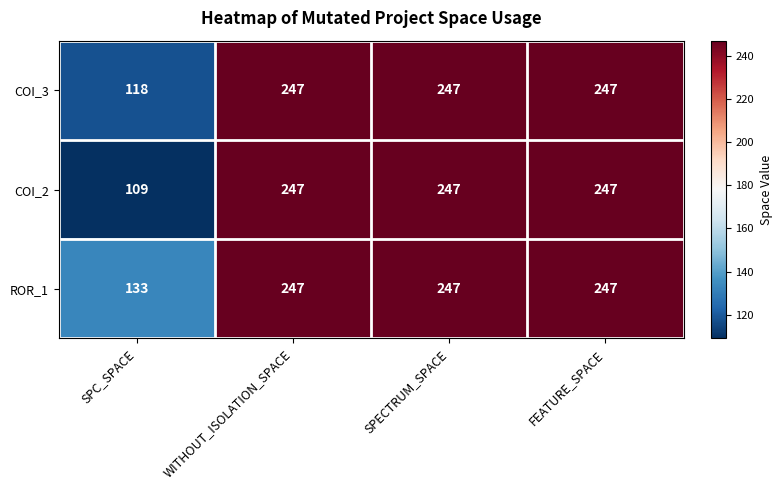

Which series changed the most between SPC_SPACE and WITHOUT_ISOLATION_SPACE?

COI_2